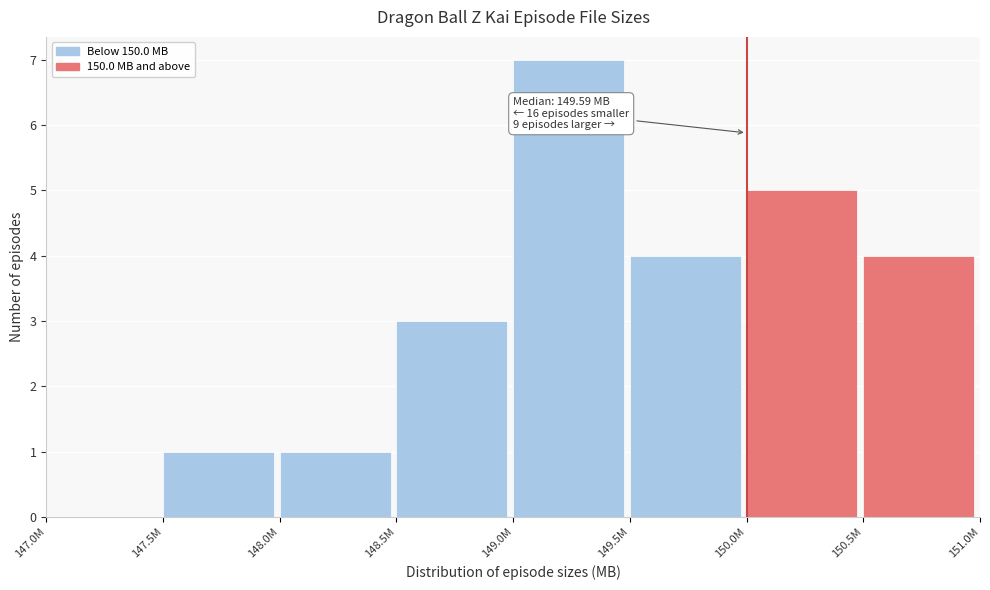

Reading right to left, extract all data points from this chart.

150.5M=4	150.0M=5	149.5M=4	149.0M=7	148.5M=3	148.0M=1	147.5M=1	147.0M=0